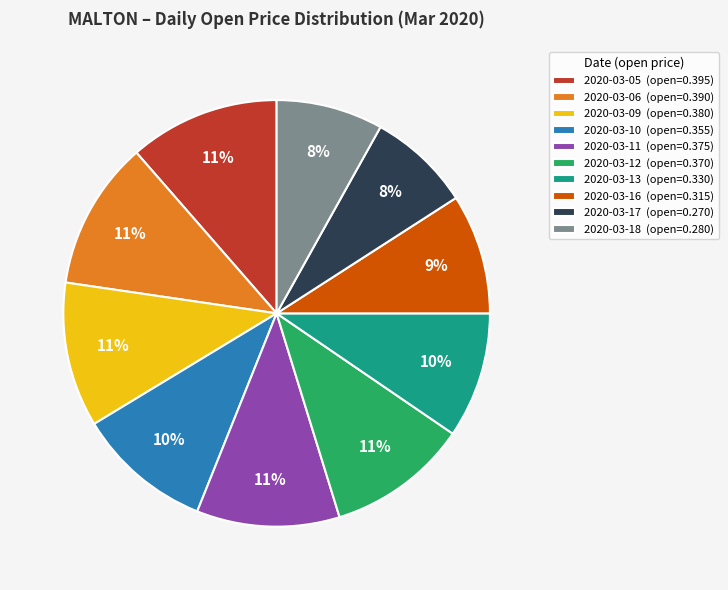

Between 2020-03-18 and 2020-03-16, which is larger?

2020-03-16